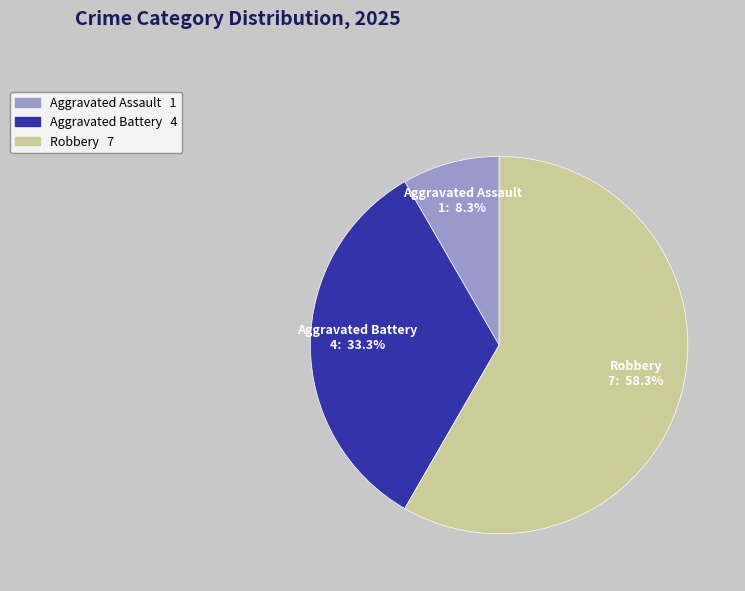

To the nearest percent, what percentage of the pie is Aggravated Battery?

33%